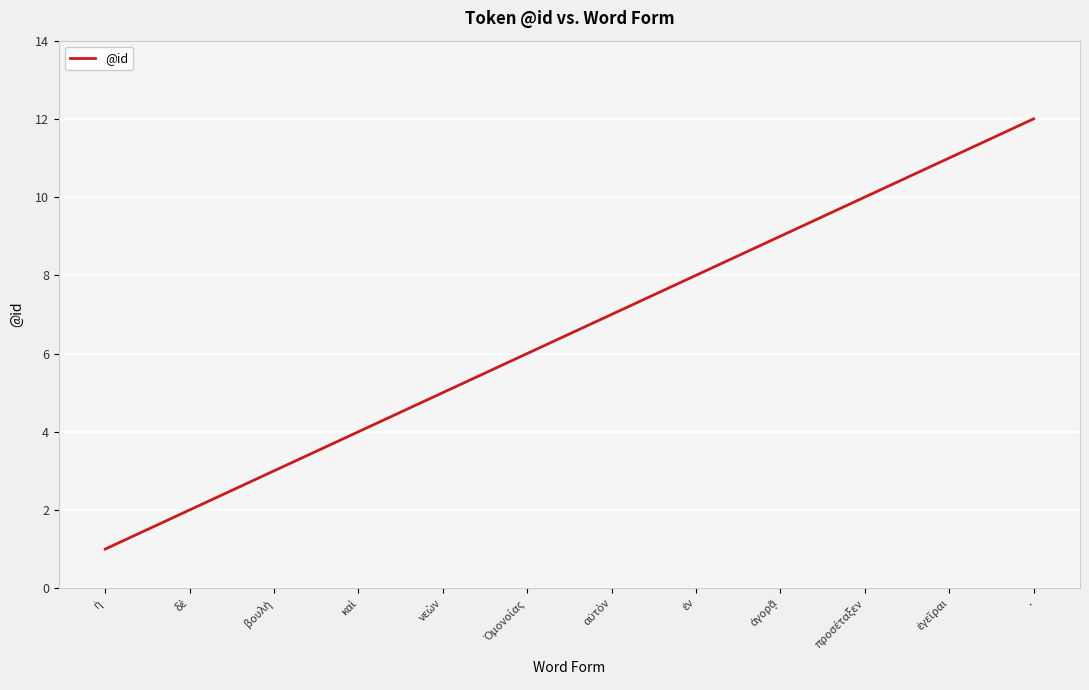

The value at . is 12. True or false?

True